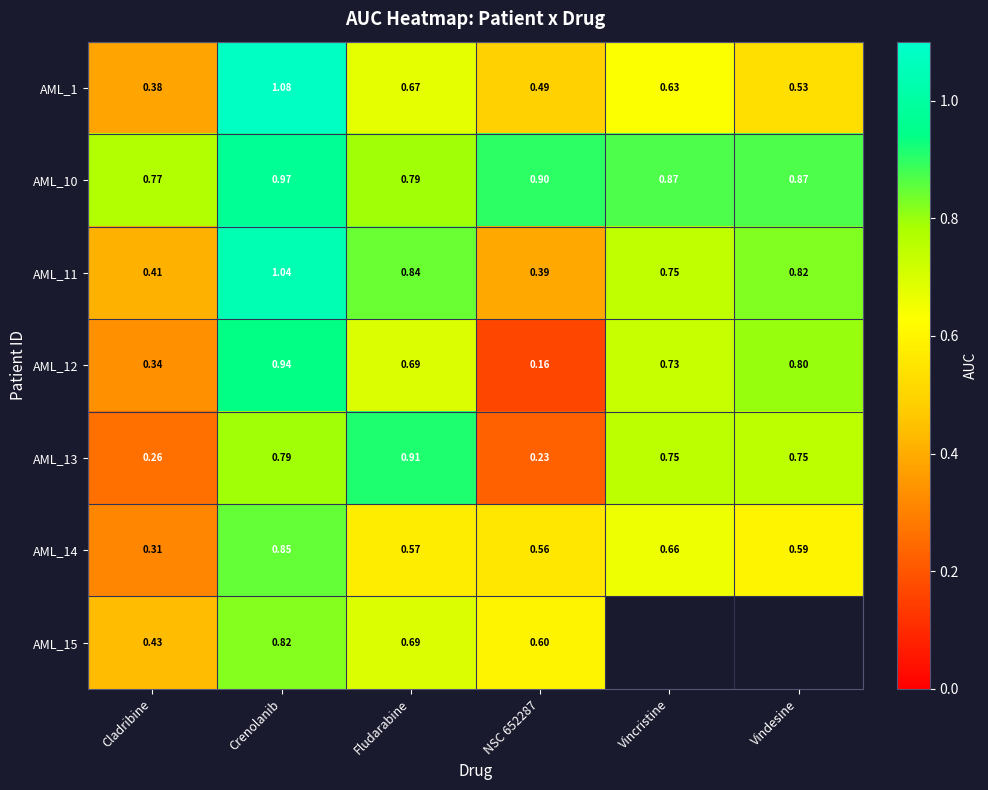

Where is AML_10 nearest to the value 0?

Cladribine